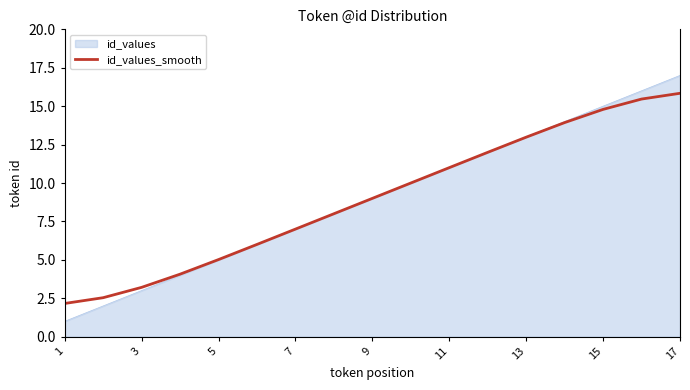

Which series has the largest range (max minus min)?

id_values